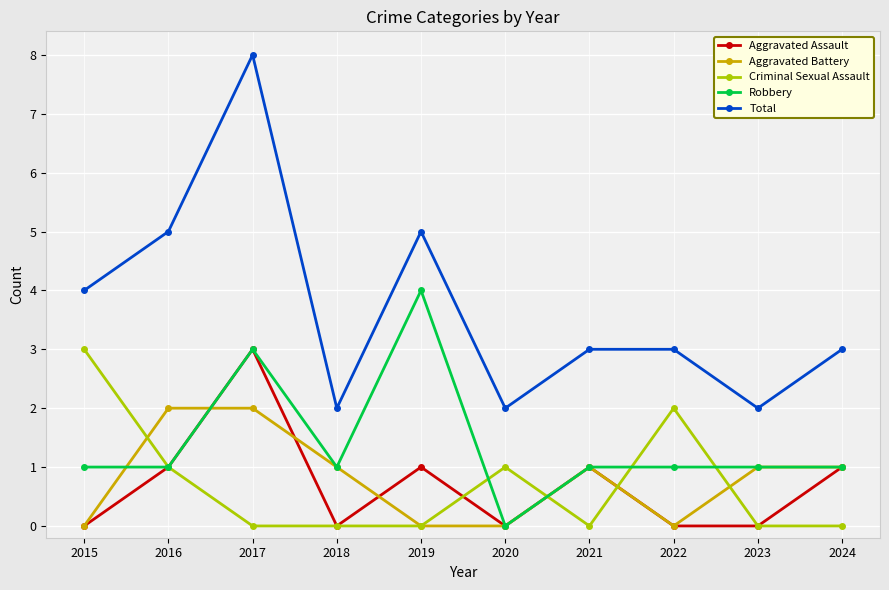

What is the difference between the highest and lowest values at 2017?

8